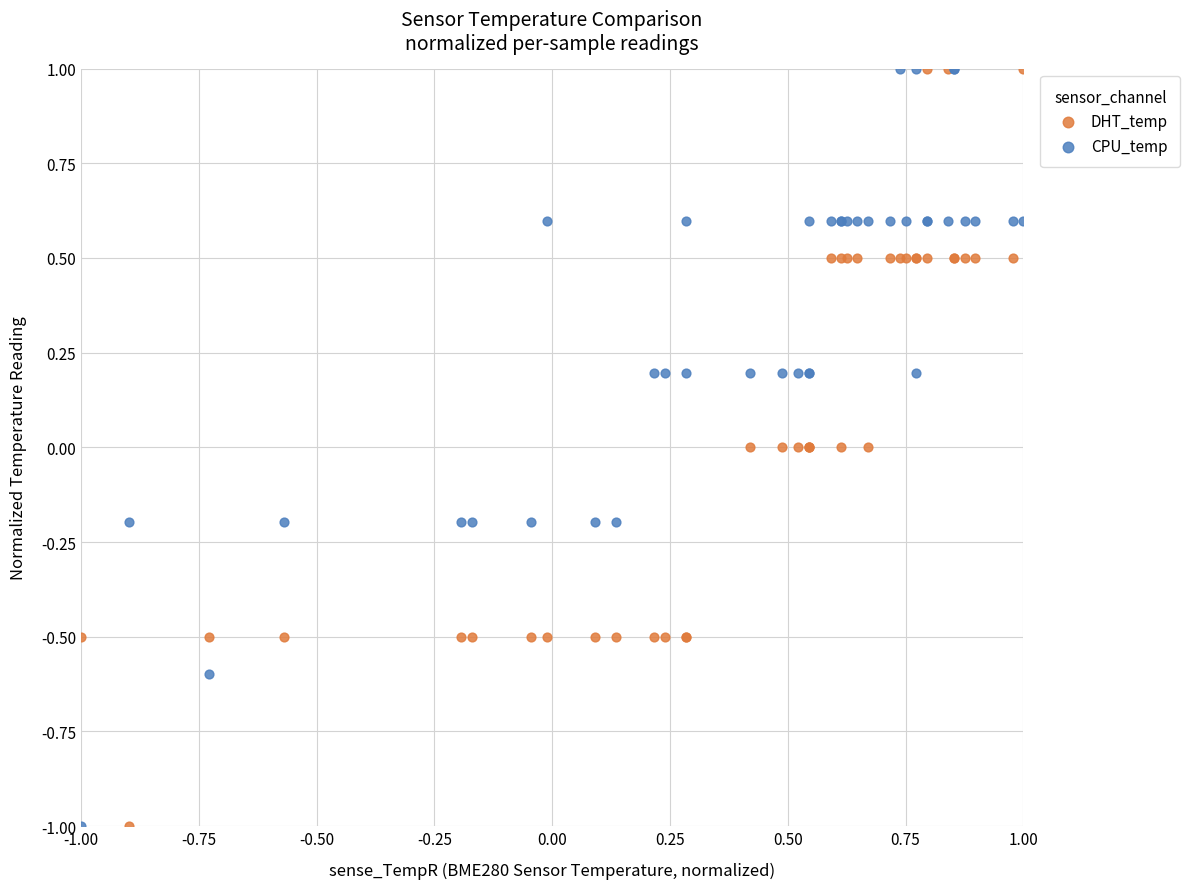

What is the X range (max minus min) for the scatter plot?

2.0